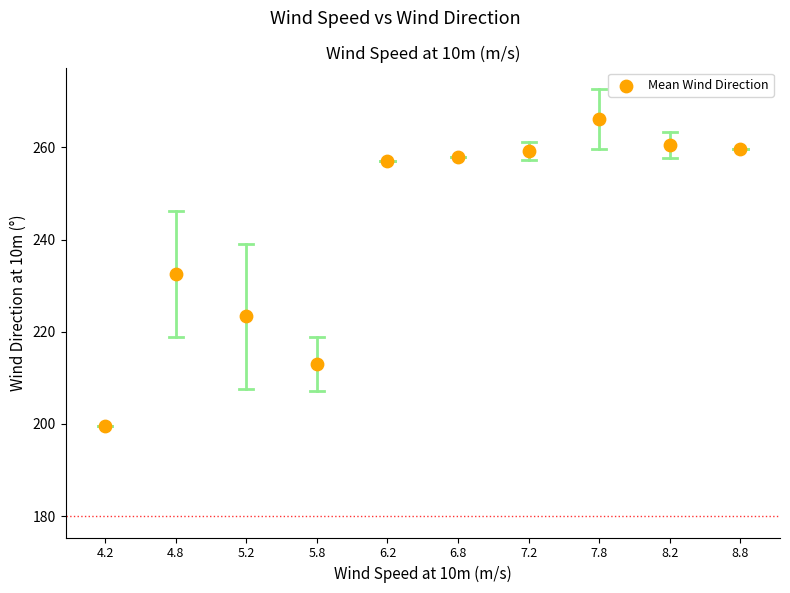

What is the average Y value?

242.9